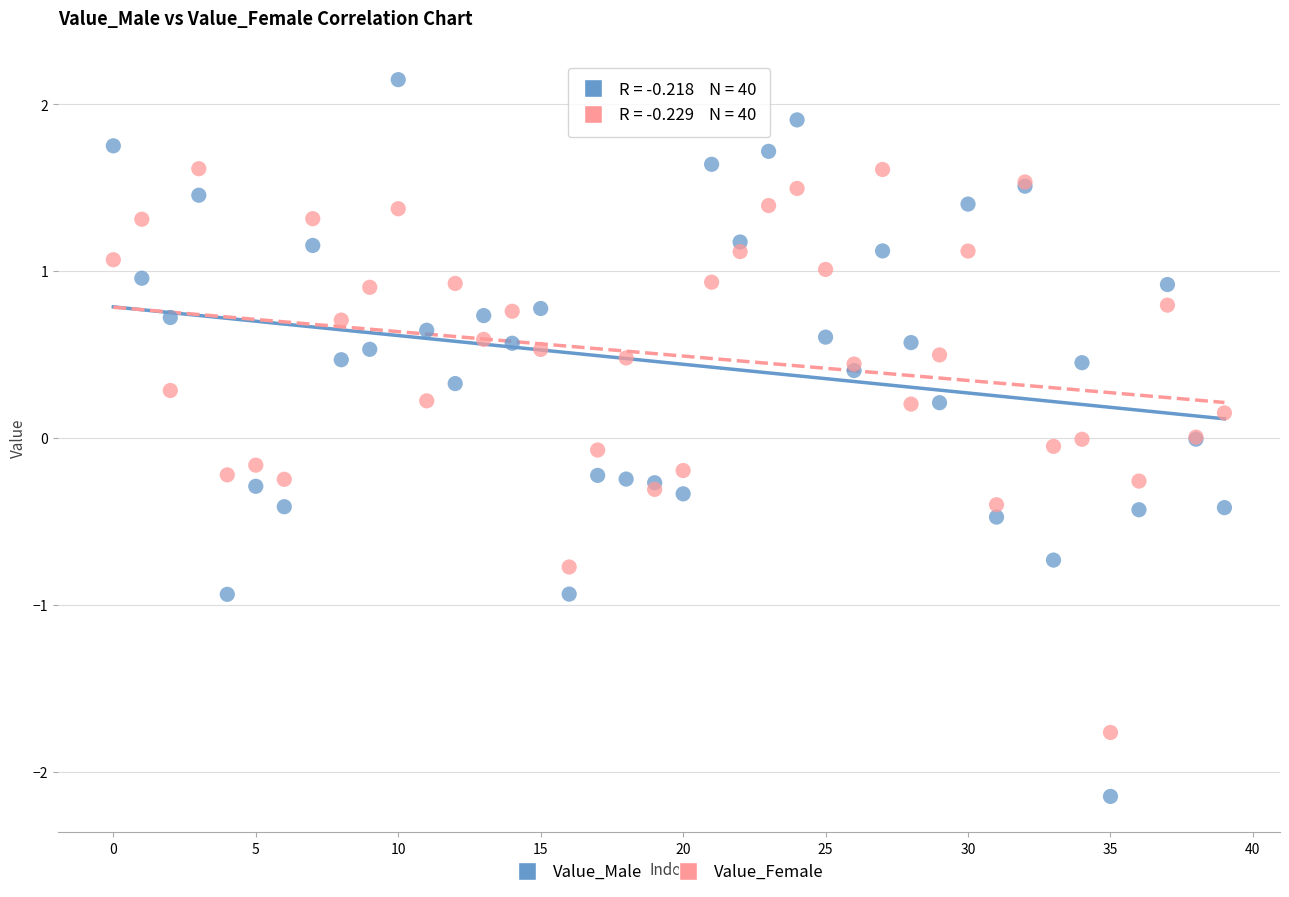

Which series has the widest spread of Y values?

Value_Male